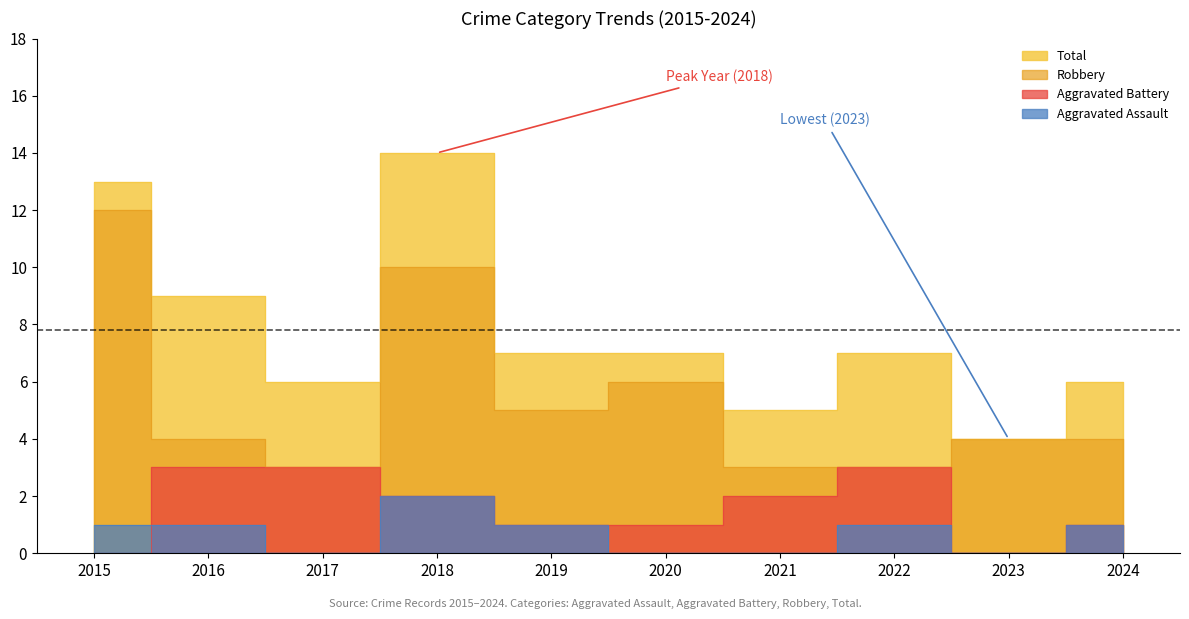

True or false: Aggravated Assault has a value of 1 at 2015.

False